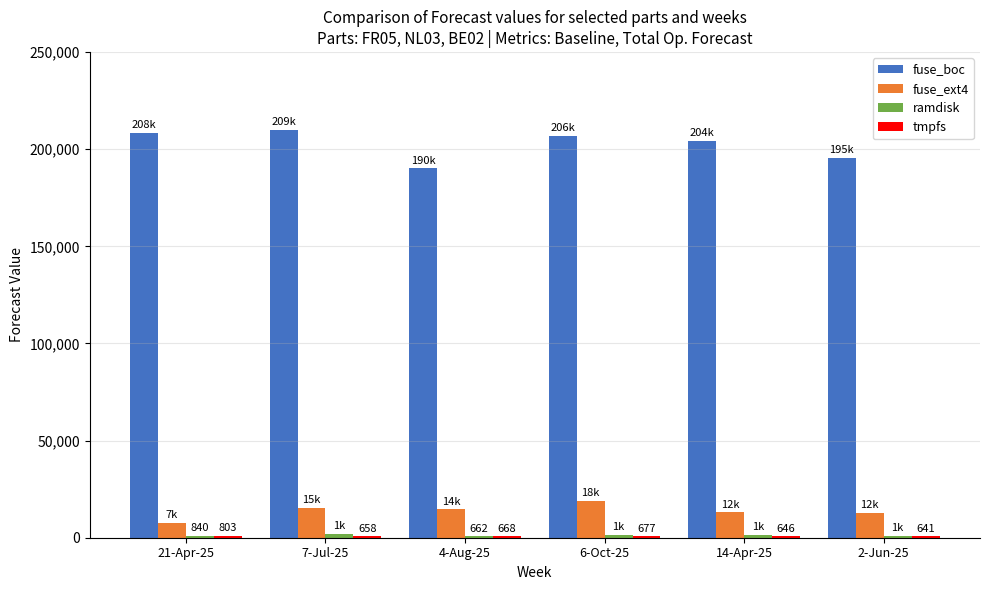

The fuse_boc series shows 208317 at 21-Apr-25. True or false?

True